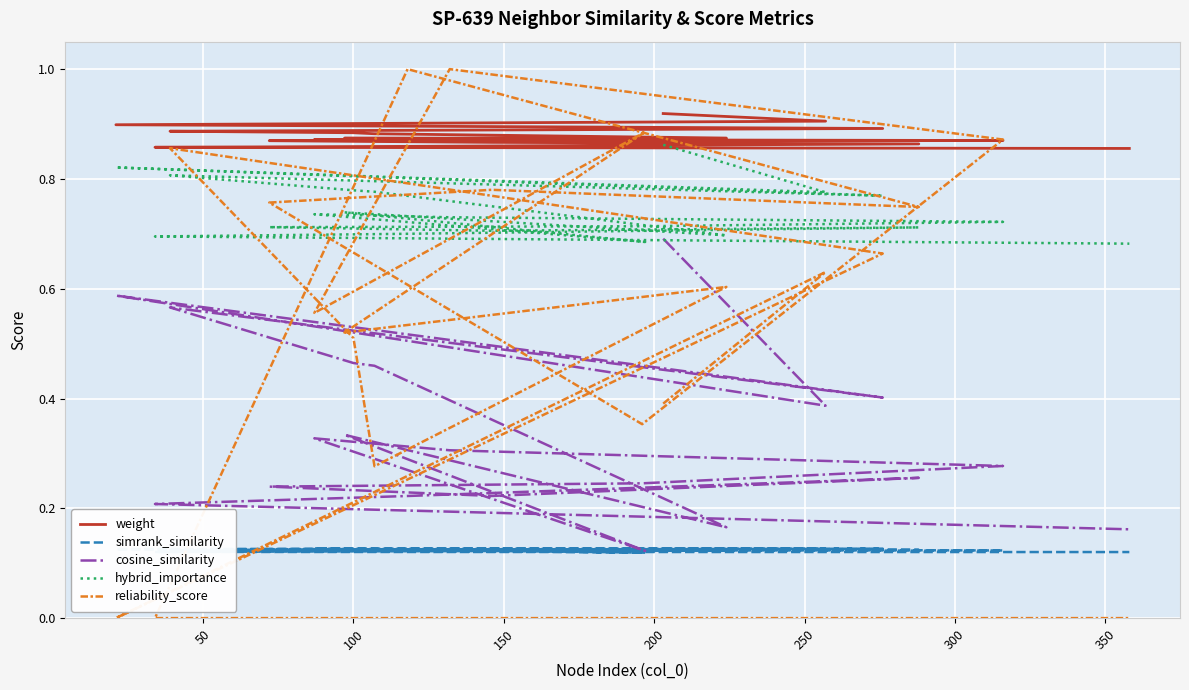

How many simrank_similarity values are between 0 and 1?

20